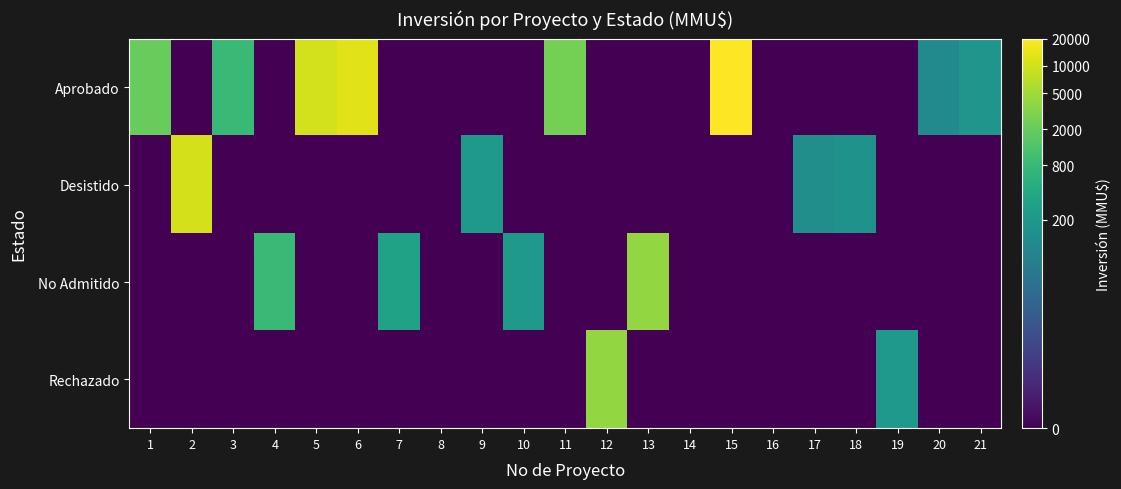

At which category is the sum across all series the highest?

15